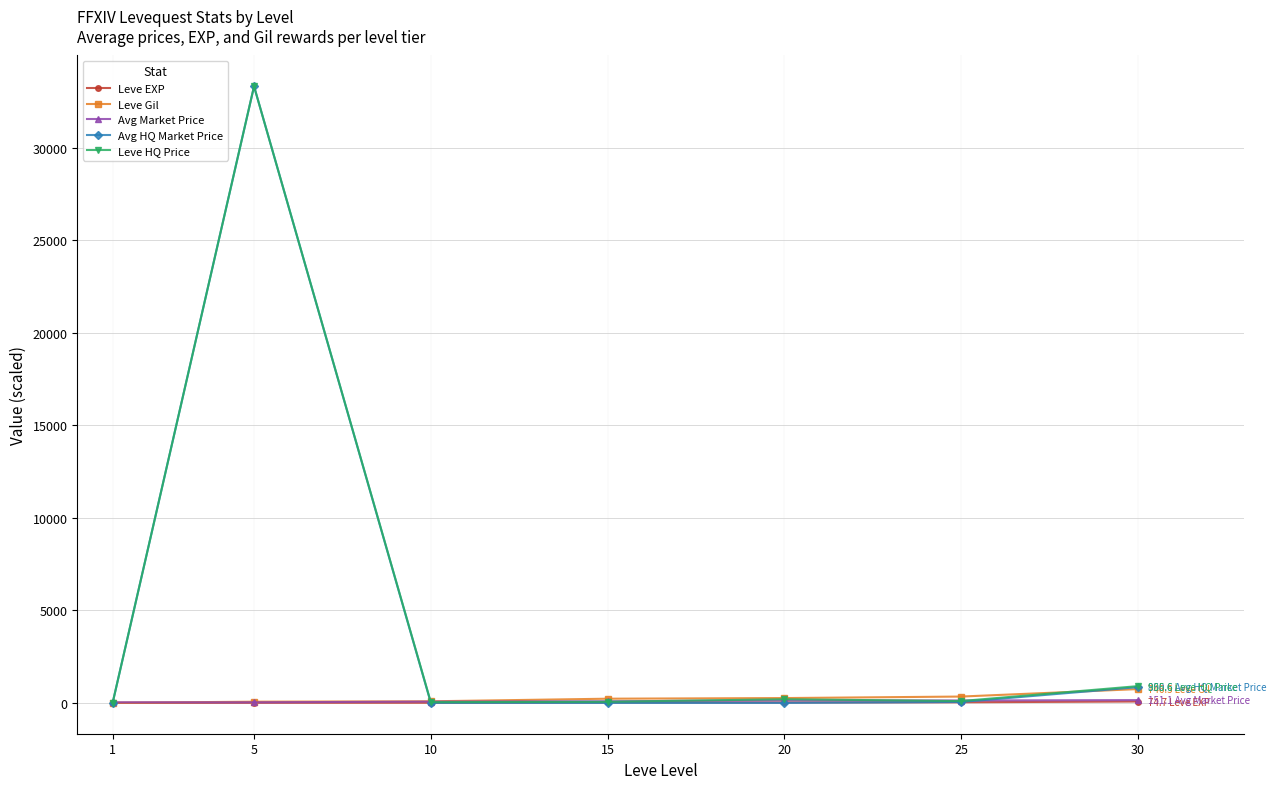

At how many categories does at least one series exceed 3906?

1